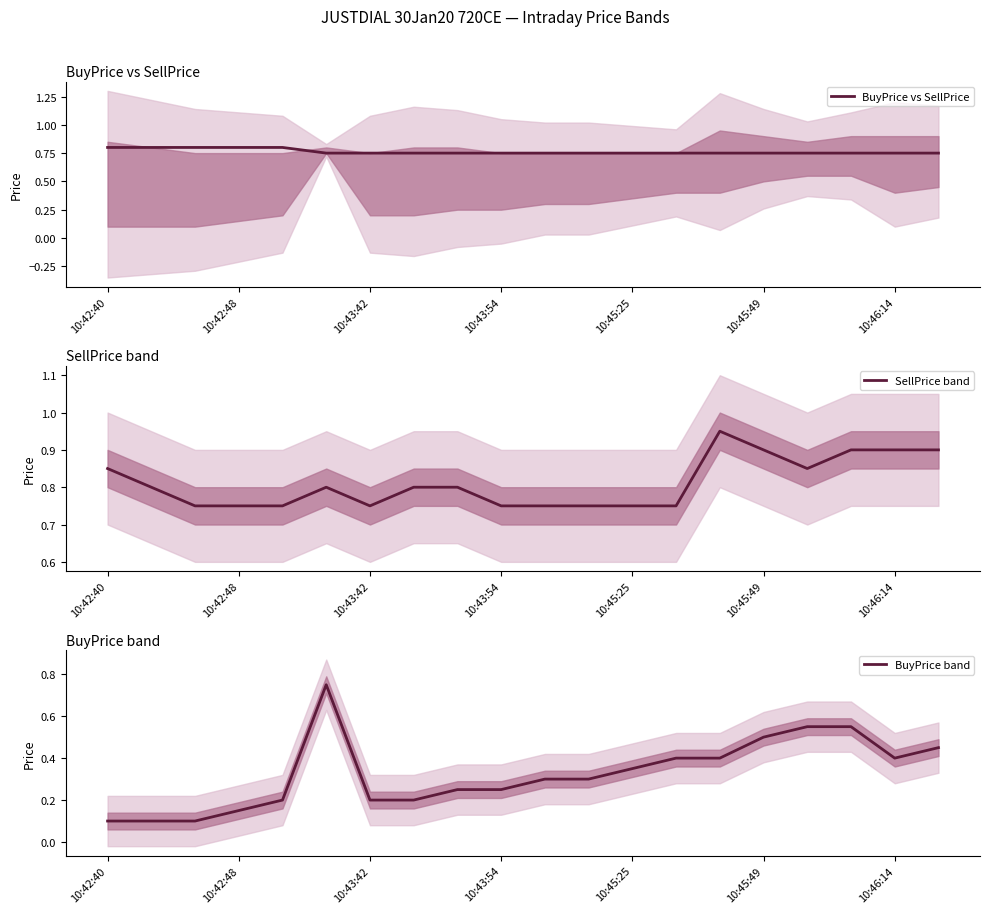

In BuyPrice band, how many points are lower than both neighbors (excluding endpoints)?

1